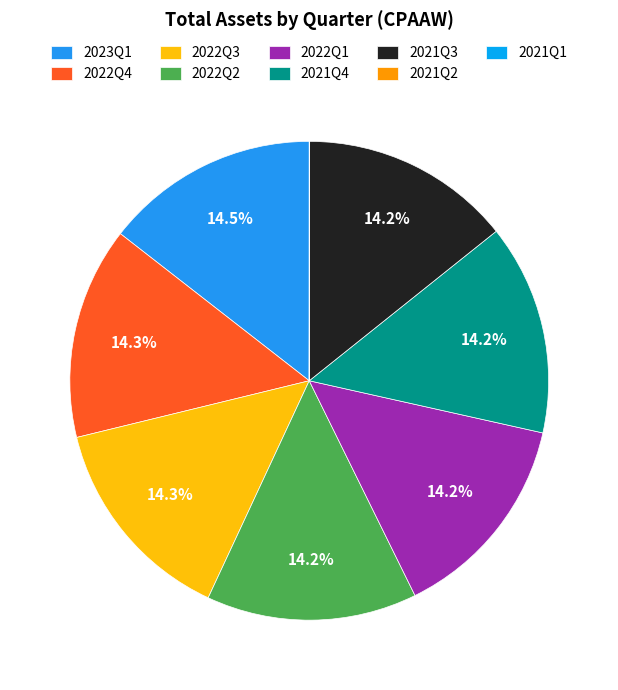

To the nearest percent, what is the difference between the largest and smallest slice percentages?

14%